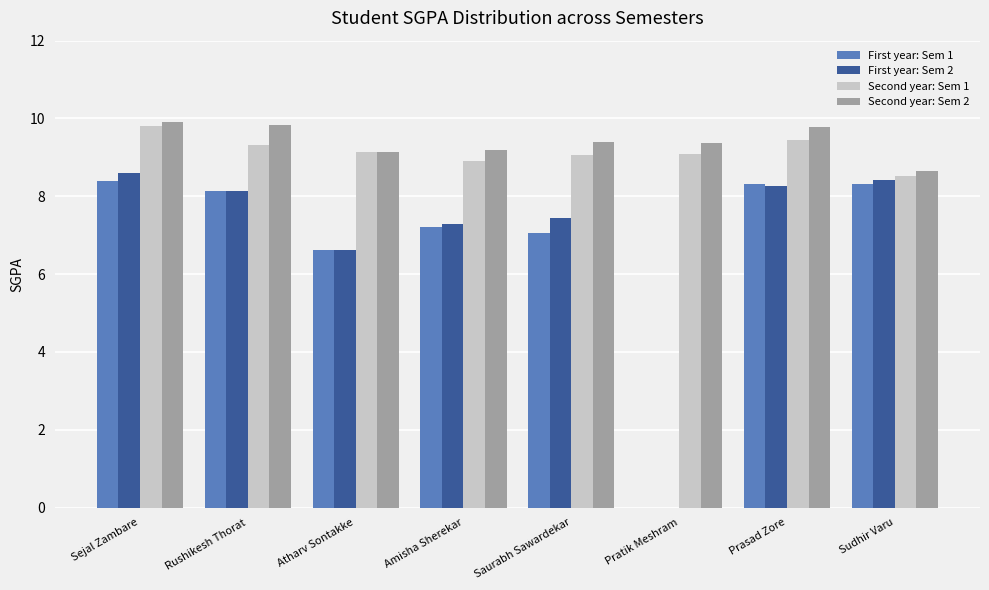

The Second year: Sem 1 series shows 9.4 at Prasad Zore. True or false?

True